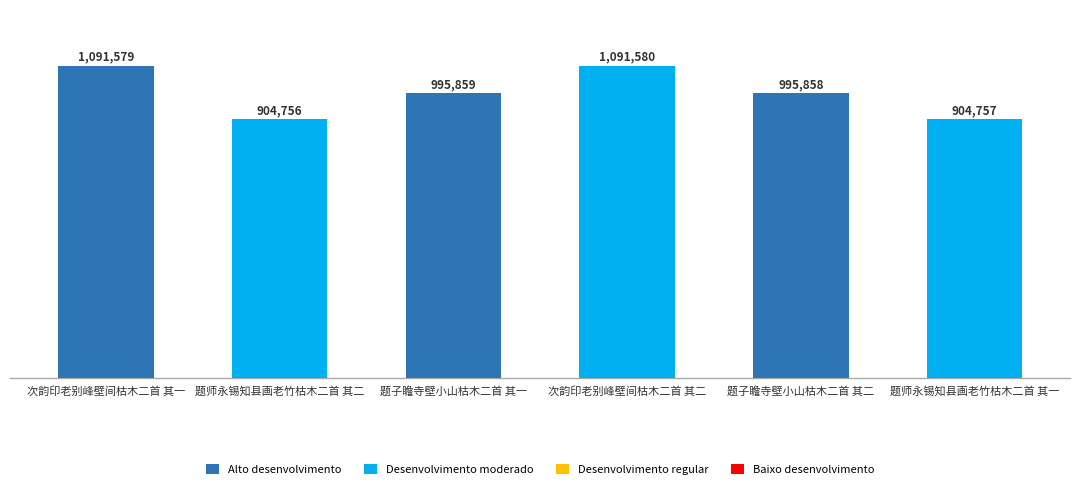

What is the sum of all values?

5984389